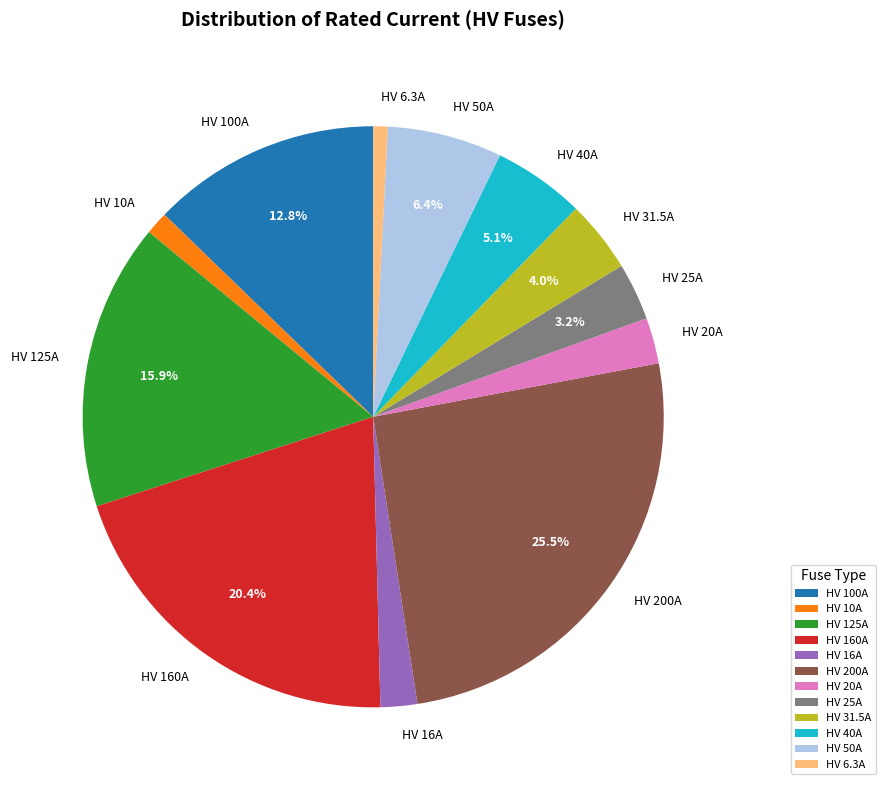

Does HV 50A represent more than half of the total?

No